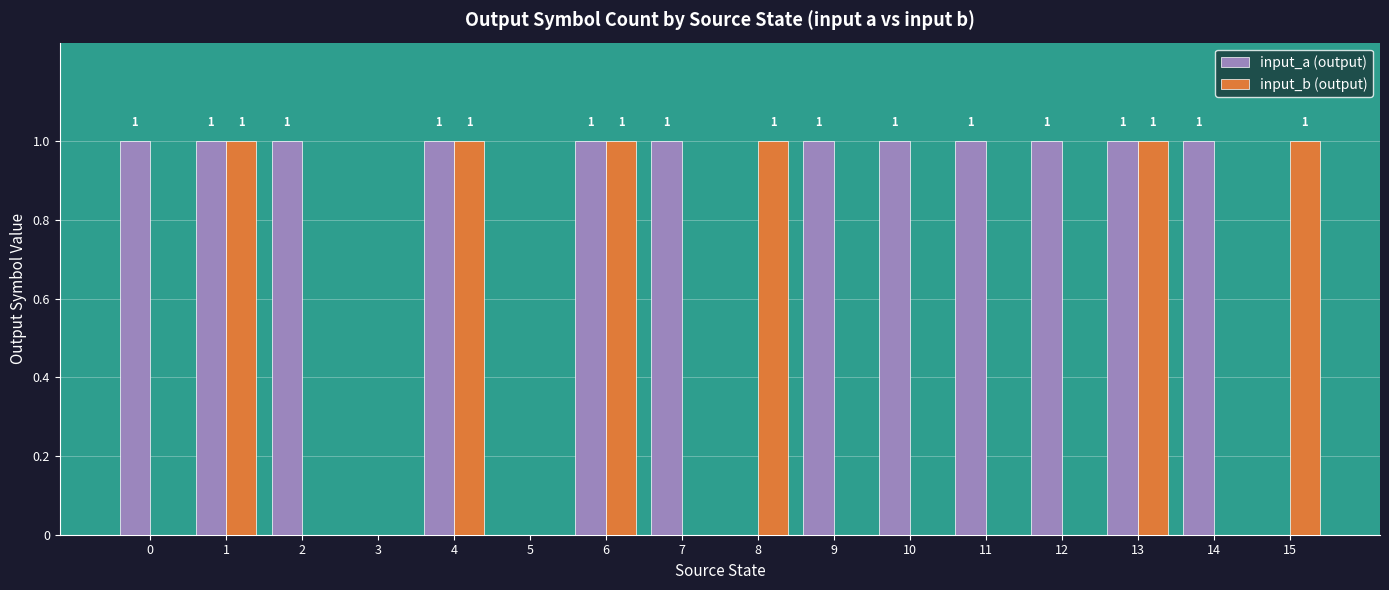

Does the chart contain stacked bars?

No